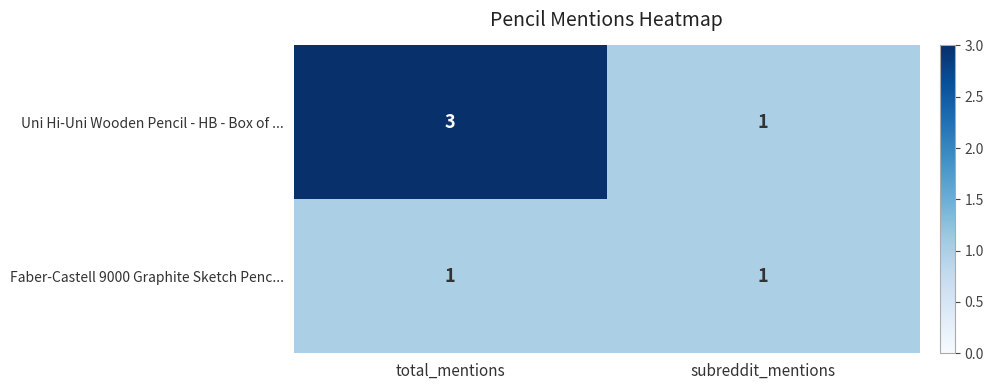

What is the sum of all Uni Hi-Uni Wooden Pencil - HB - Box of ... values?

4